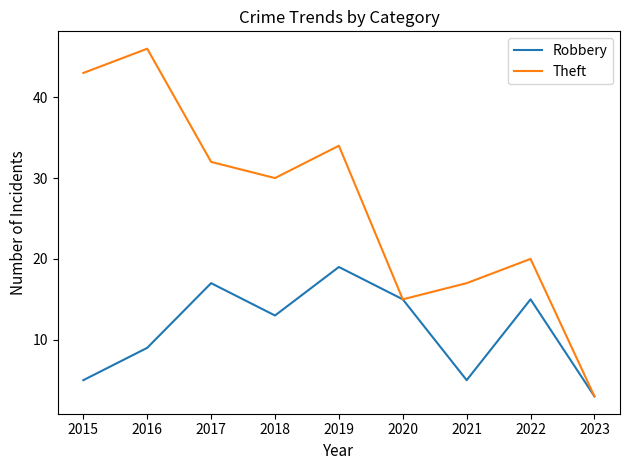

How many lines are shown in the chart?

2